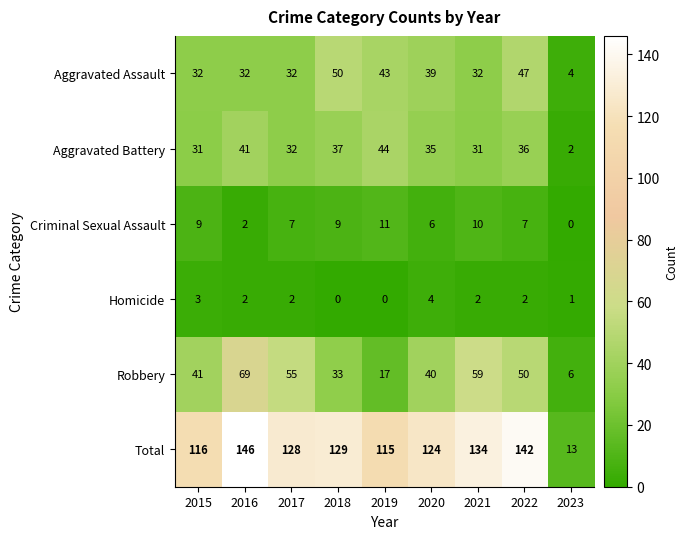

Which series changed the most between 2021 and 2022?

Aggravated Assault